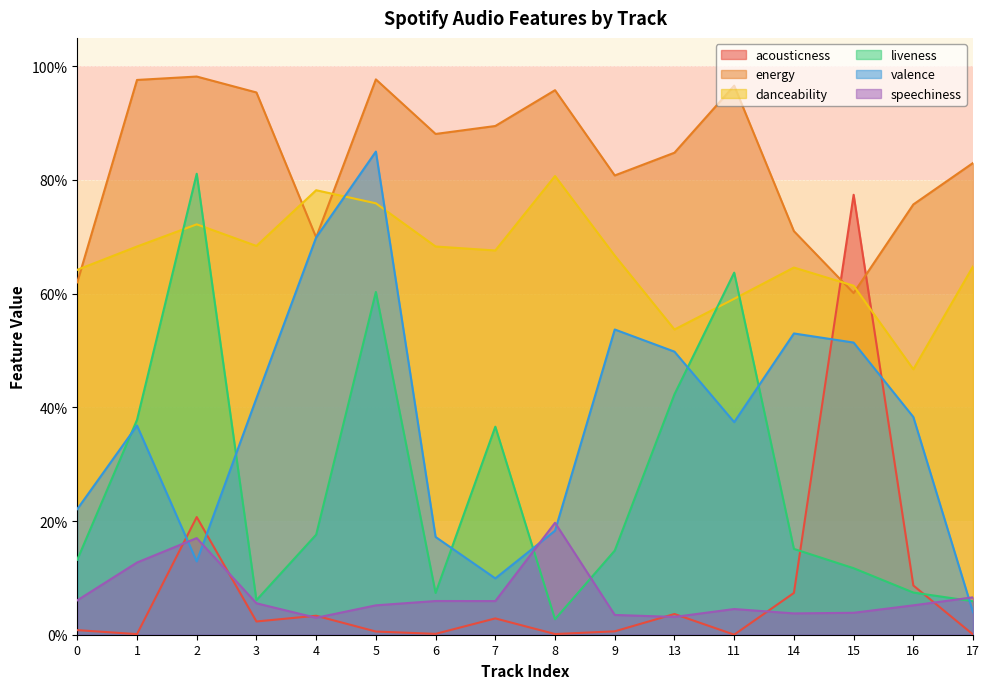

Is it true that danceability equals 0.8 at 5?

True